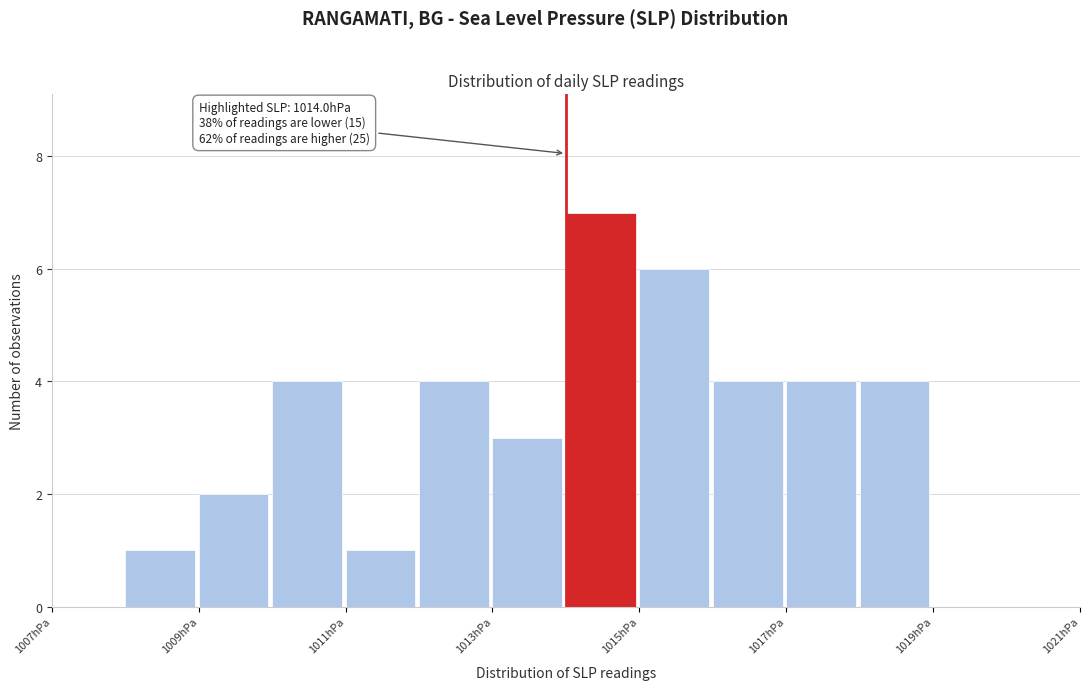

Which range on the x-axis has the tallest bar?

1014 to 1015